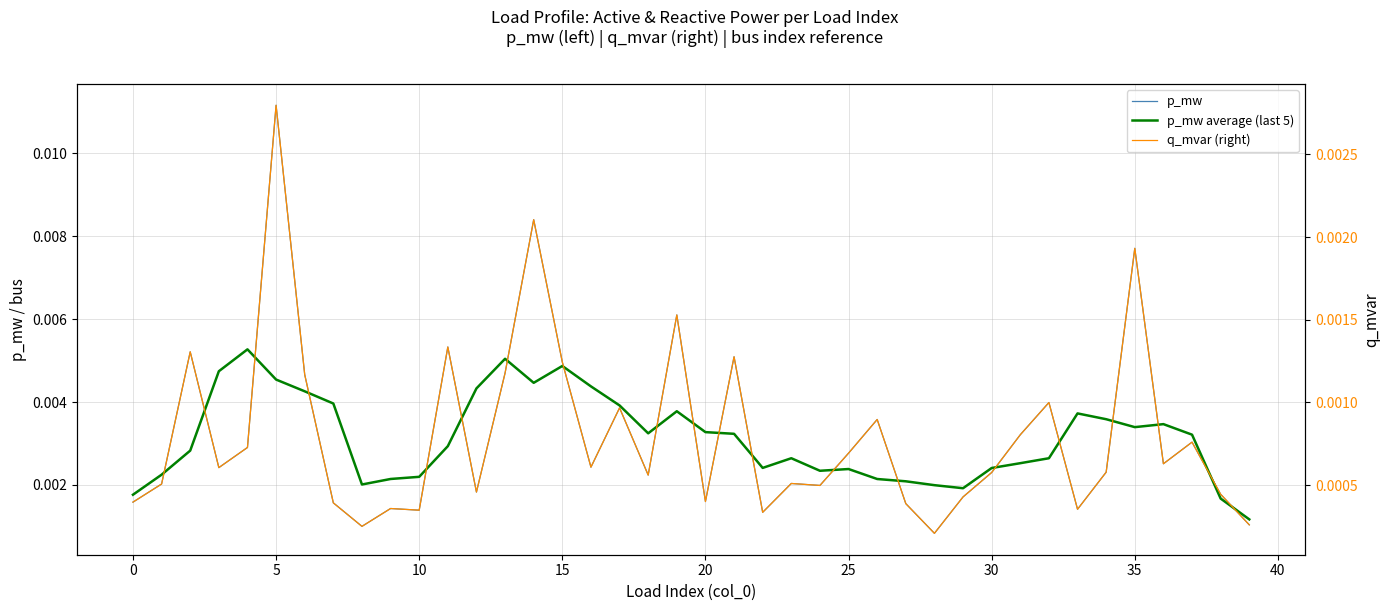

Which series has the largest range (max minus min)?

p_mw